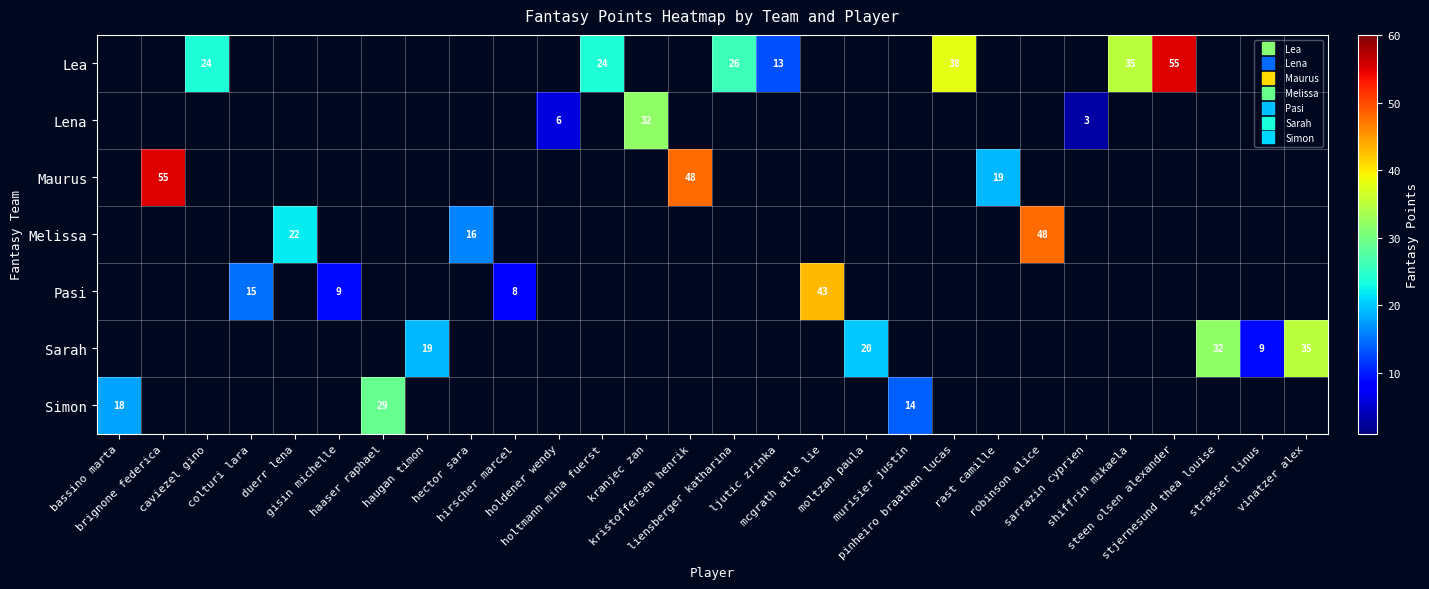

What is the spread (max minus min) of values at kristoffersen henrik?

48